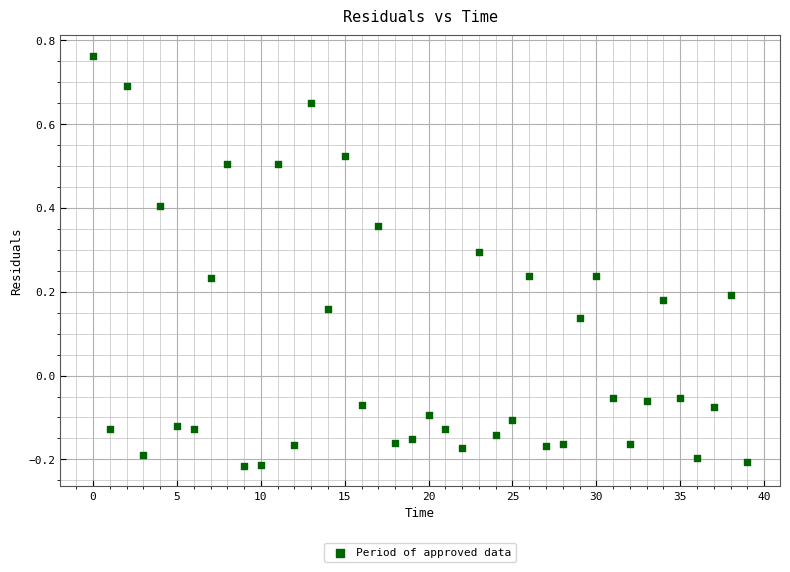

What is the range of Y values (max minus min)?

1.0